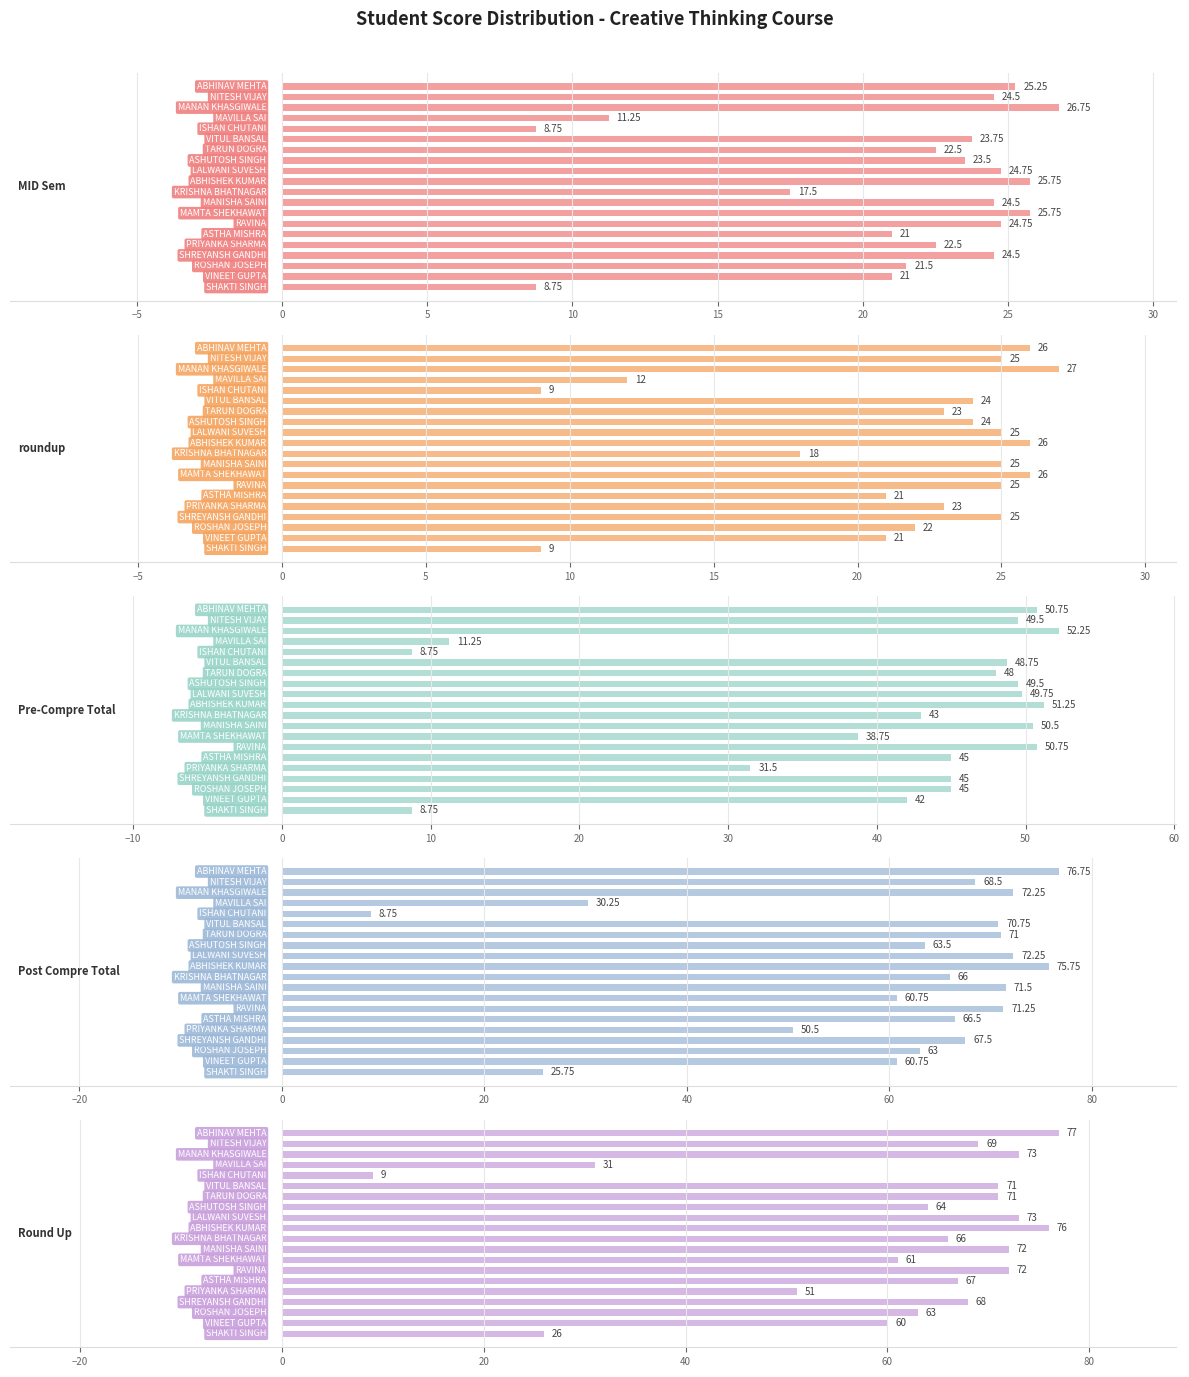

Which series changed the most between −10 and −5?

Post Compre Total